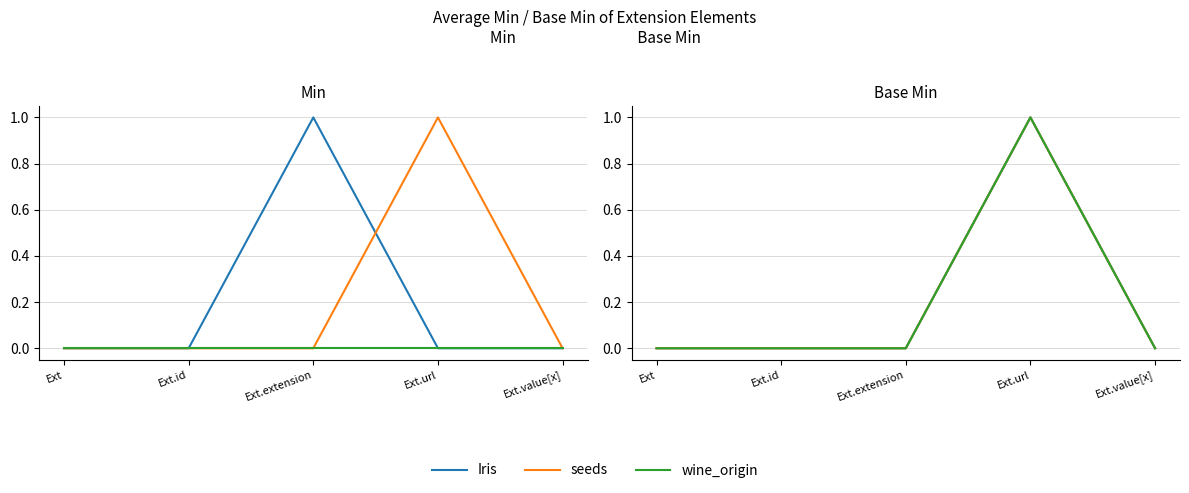

List the series in order of their peak value, highest first.

Iris, seeds, wine_origin